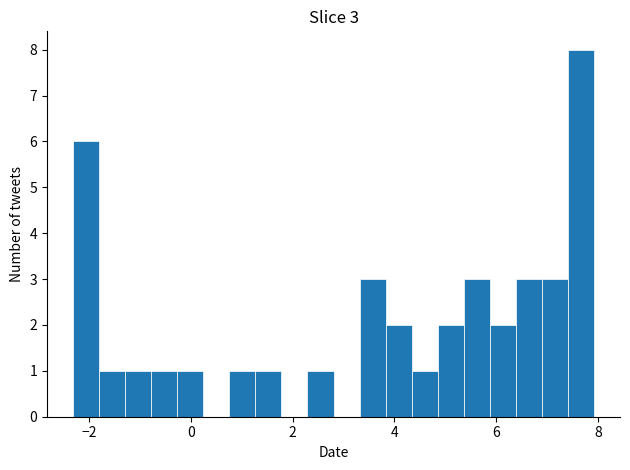

Around what value on the x-axis is the tallest bar? Give the approximate position of its centre, as read against the axis.

7.6